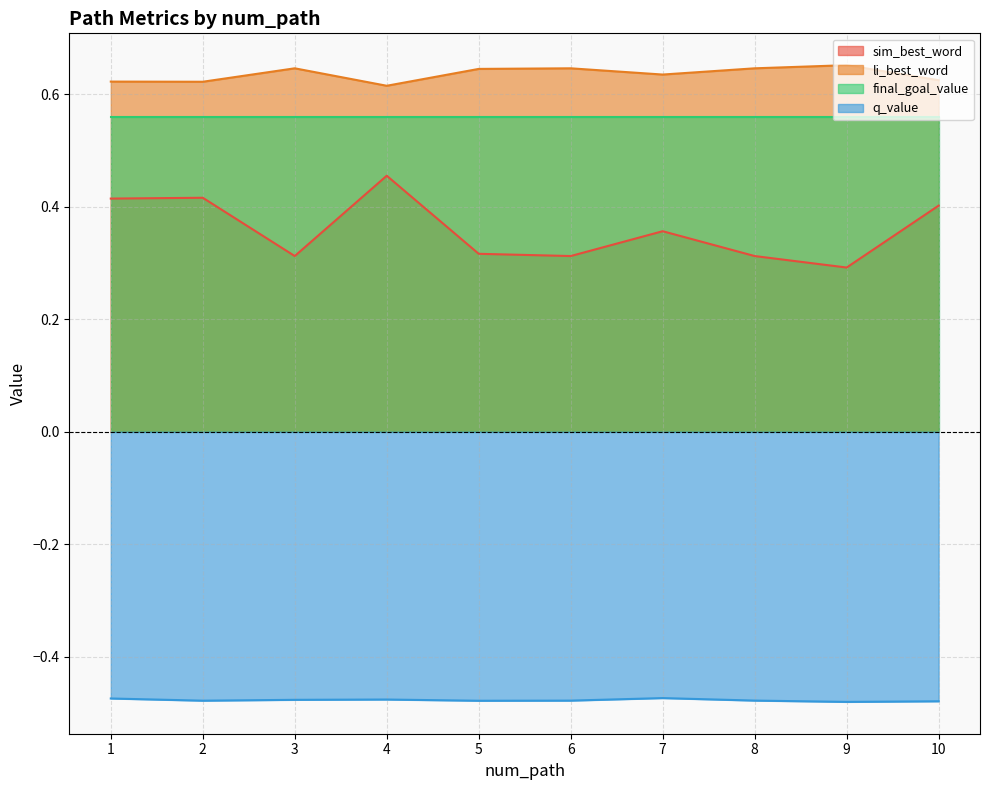

Which category has the lowest value in the q_value series?

9